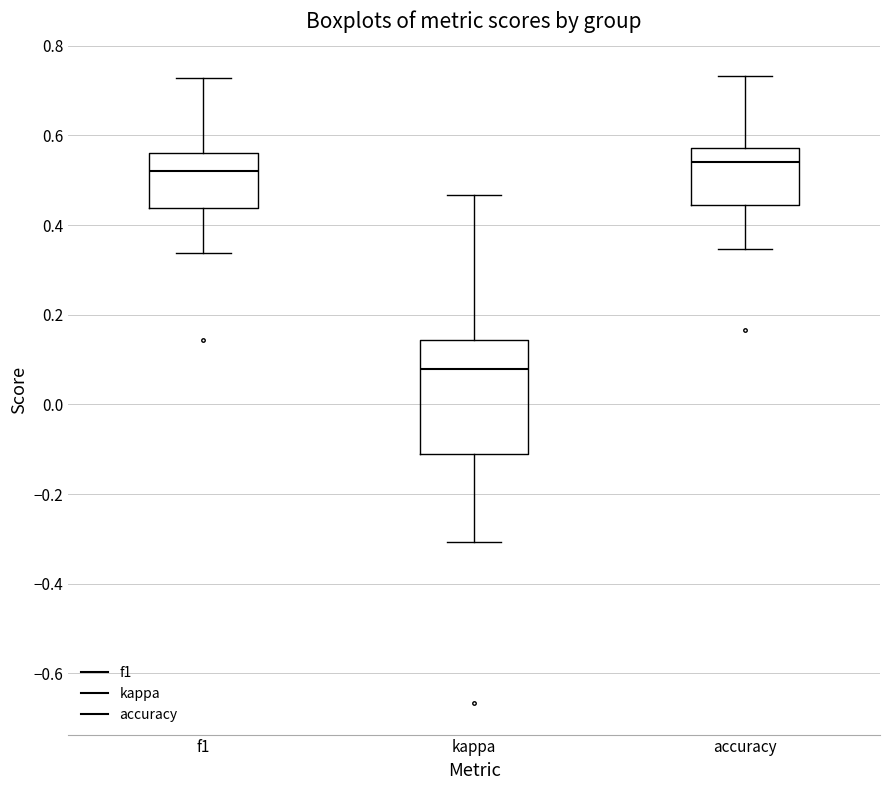

Reading left to right, read every box against the y-axis: the position of its median line, the range the box covers, and the ends of its whiskers. The values are not printed on the chart, so give them approximately, as read against the axis.

f1: median 0.52, box 0.44 to 0.56, whiskers 0.34 to 0.72
kappa: median 0.08, box -0.12 to 0.14, whiskers -0.30 to 0.46
accuracy: median 0.54, box 0.44 to 0.58, whiskers 0.34 to 0.74